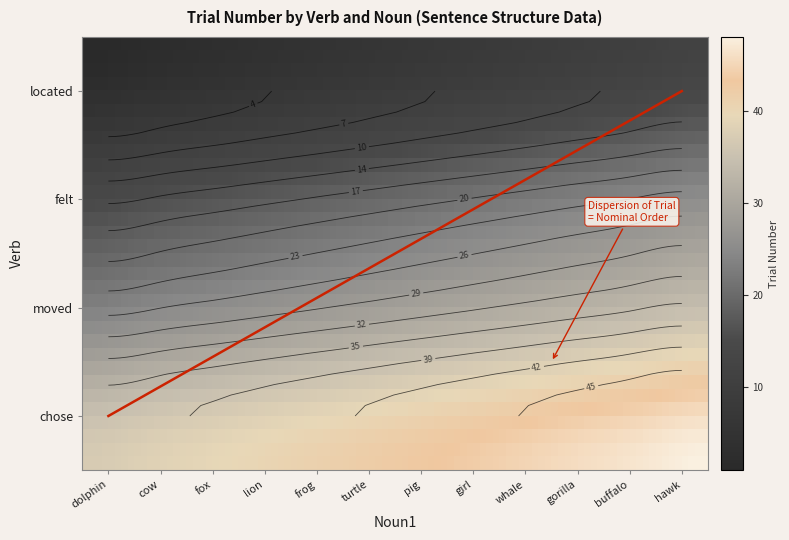

The value of chose at gorilla is 22. True or false?

False